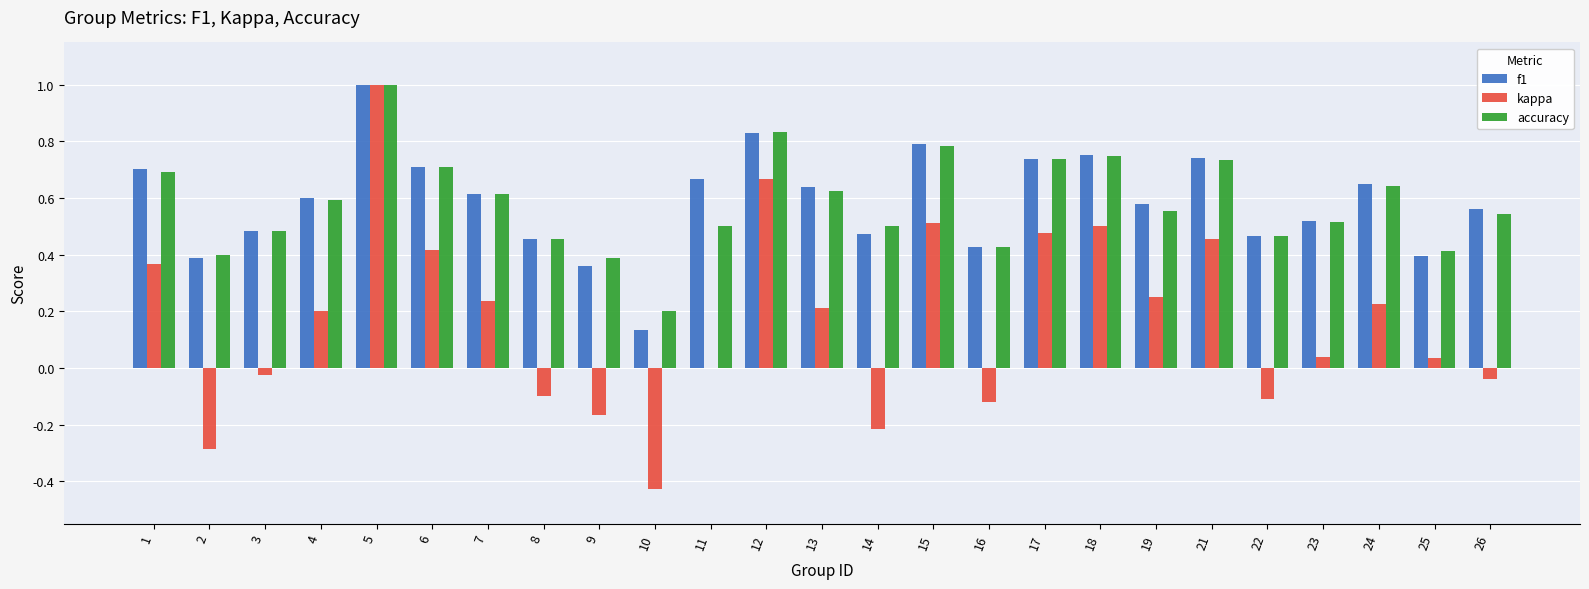

How many groups of bars are there?

25